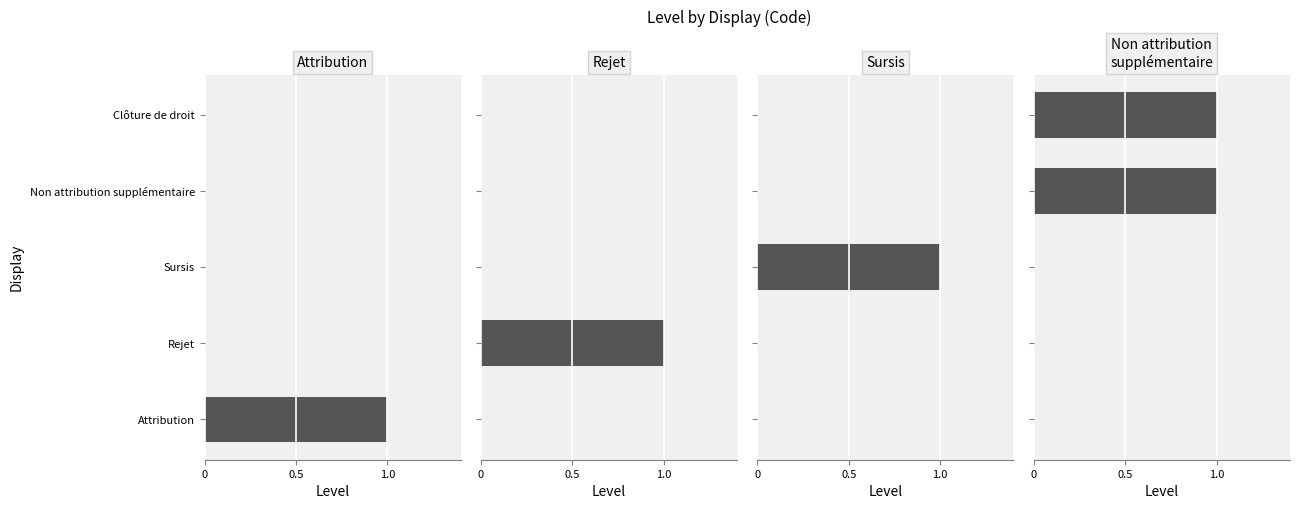

How many bars are there in each group?

4